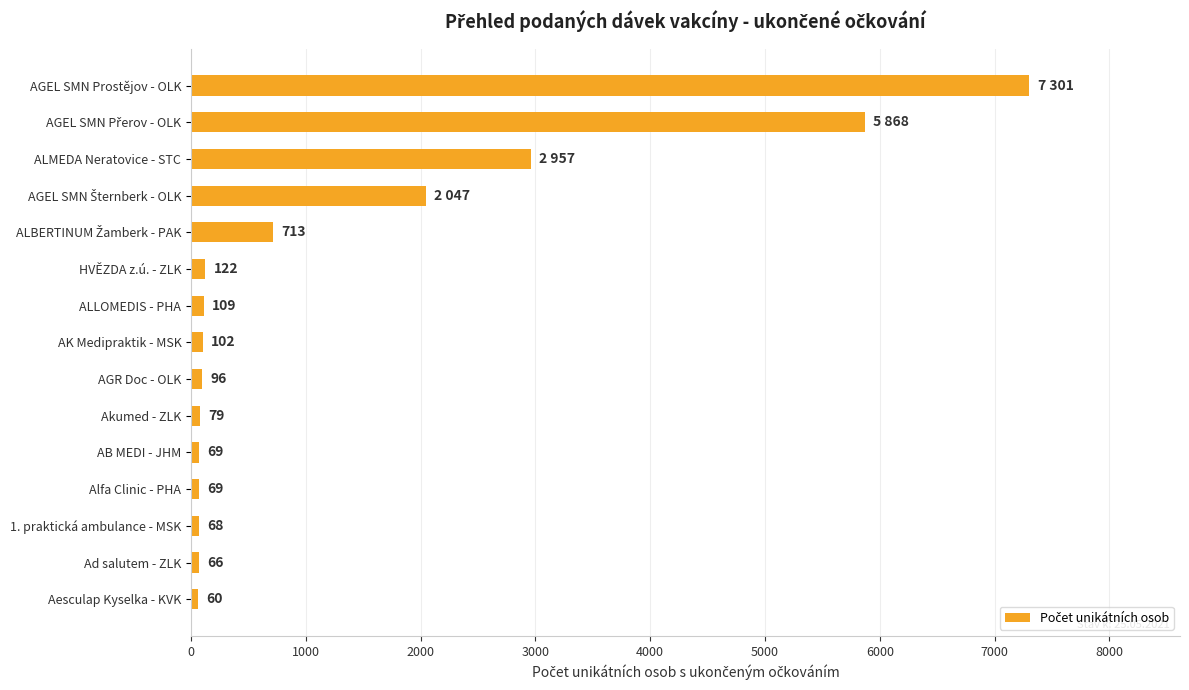

Reading top to bottom, what are all the values shown in this chart?

7301	5868	2957	2047	713	122	109	102	96	79	69	69	68	66	60